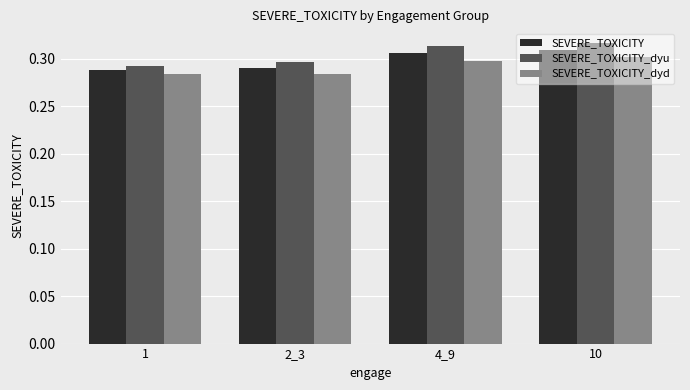

Which series changed the most between 2_3 and 10?

SEVERE_TOXICITY_dyu